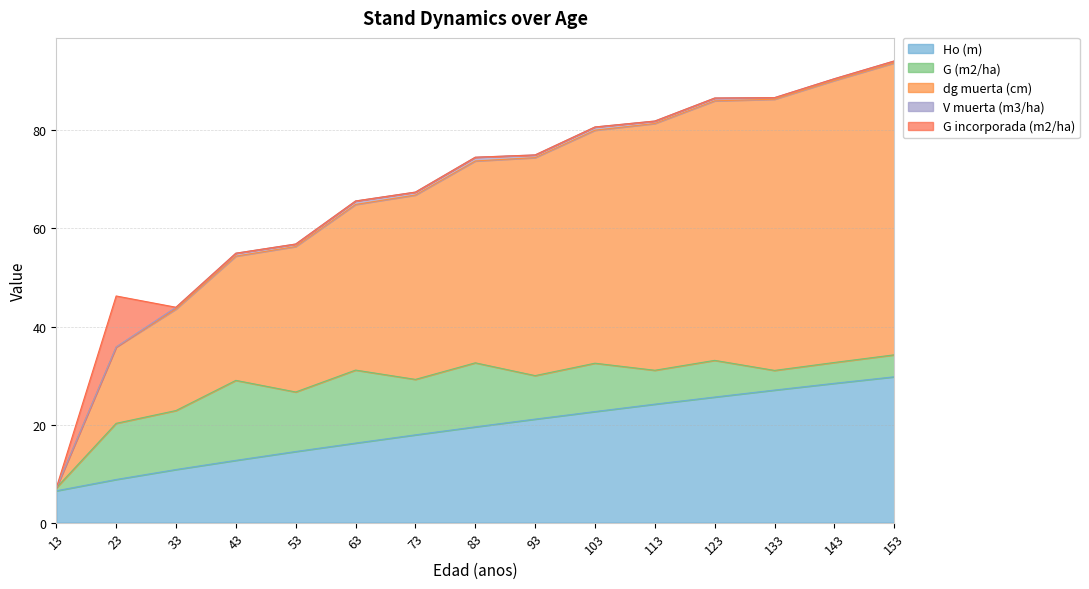

Reading right to left, what are all the values shown in this chart?

Ho (m): 29.8	28.4	27.0	25.6	24.2	22.7	21.1	19.5	17.9	16.2	14.5	12.7	10.8	8.8	6.5
G (m2/ha): 4.5	4.2	4.0	7.5	6.9	9.9	8.9	13.1	11.3	14.9	12.1	16.3	12.0	11.4	0.6
dg muerta (cm): 59.5	57.5	55.3	52.9	50.3	47.5	44.5	41.2	37.6	33.8	29.7	25.3	20.7	15.6	0.0
V muerta (m3/ha): 0.4	0.4	0.3	0.6	0.5	0.7	0.6	0.8	0.6	0.7	0.5	0.6	0.4	0.0	0.0
G incorporada (m2/ha): 0.0	0.0	0.0	0.0	0.0	0.0	0.0	0.0	0.0	0.0	0.0	0.0	0.0	10.4	0.0